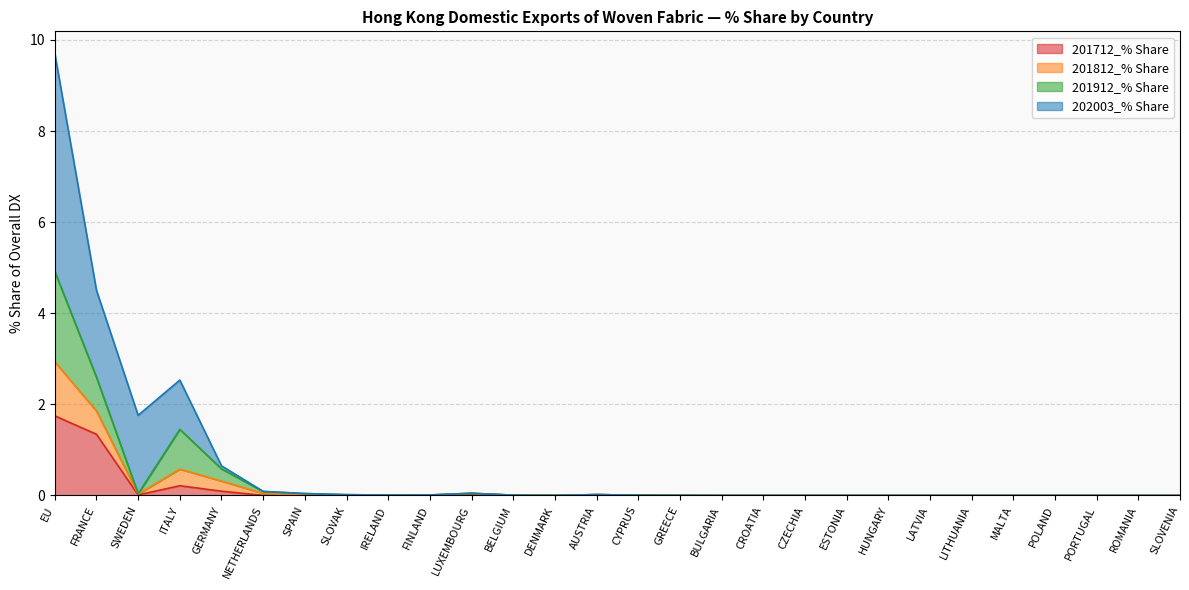

Which category has the highest value in the 201712_% Share series?

EU